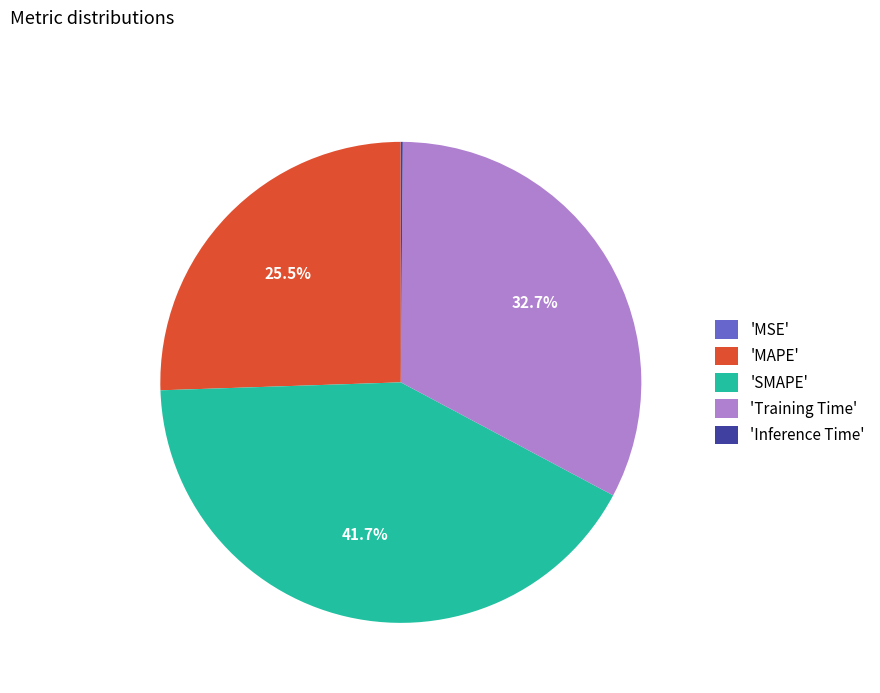

Which slice is the largest?

'SMAPE'